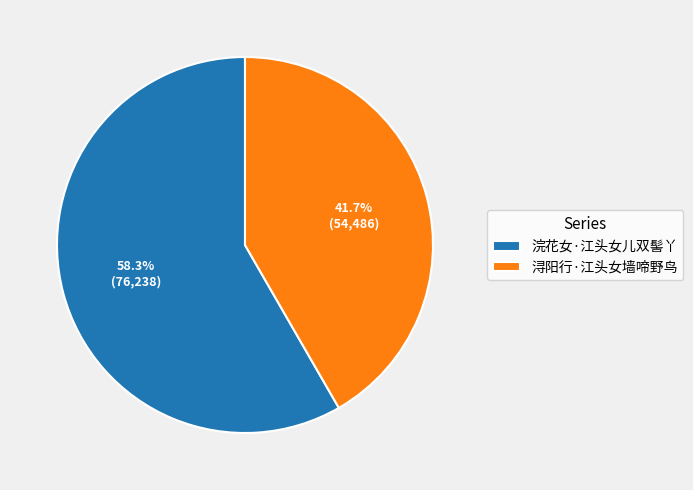

To the nearest percent, what is the average slice percentage?

50%